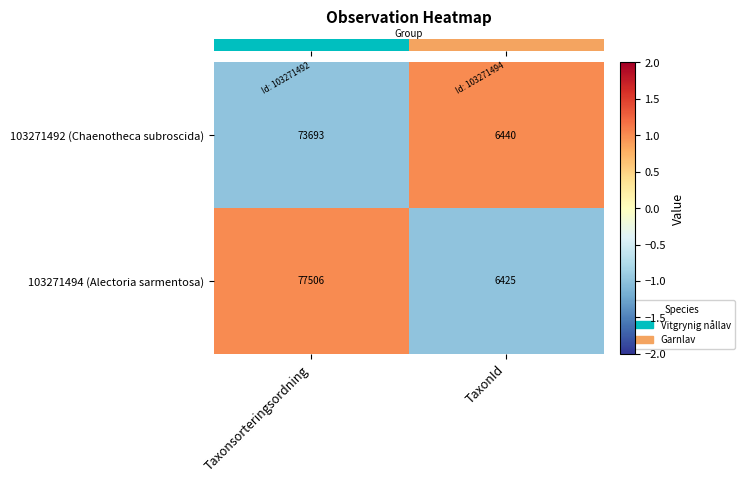

The 103271492 (Chaenotheca subroscida) series shows 43709 at Taxonsorteringsordning. True or false?

False